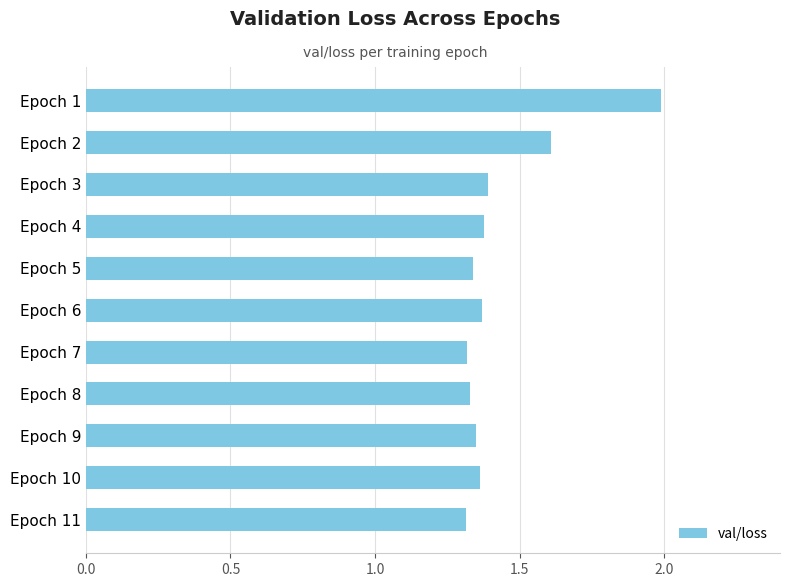

Is it true that the value at Epoch 1 is 2.9?

False